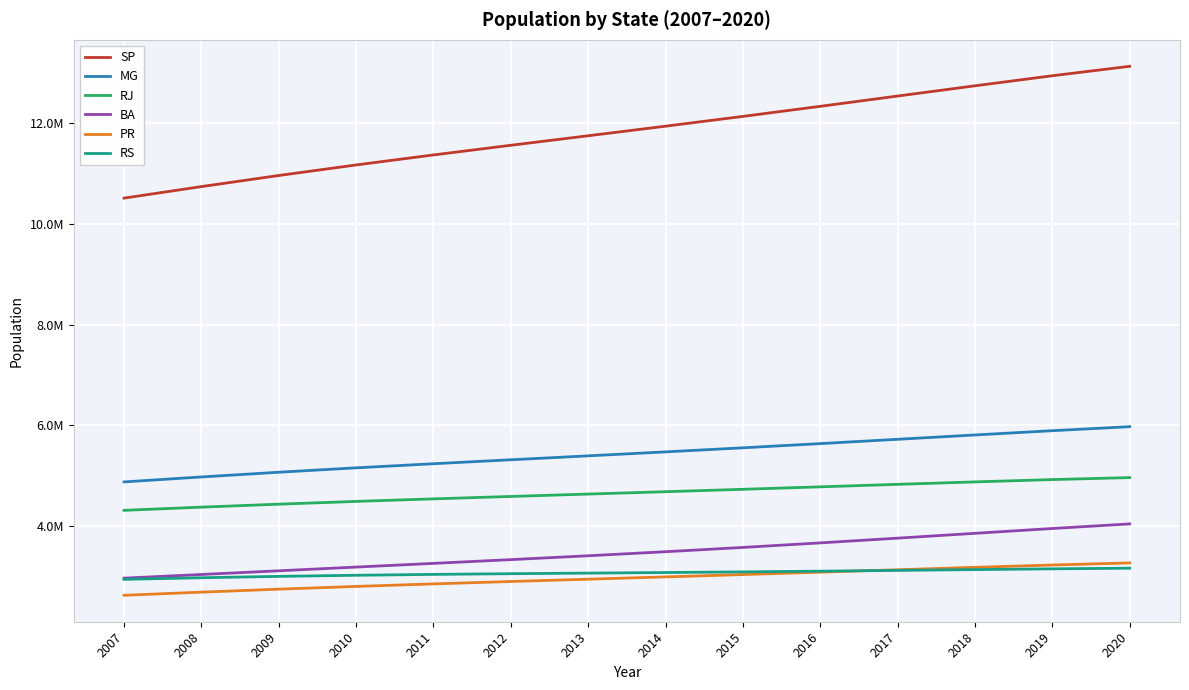

At which category is the sum across all series the highest?

2020